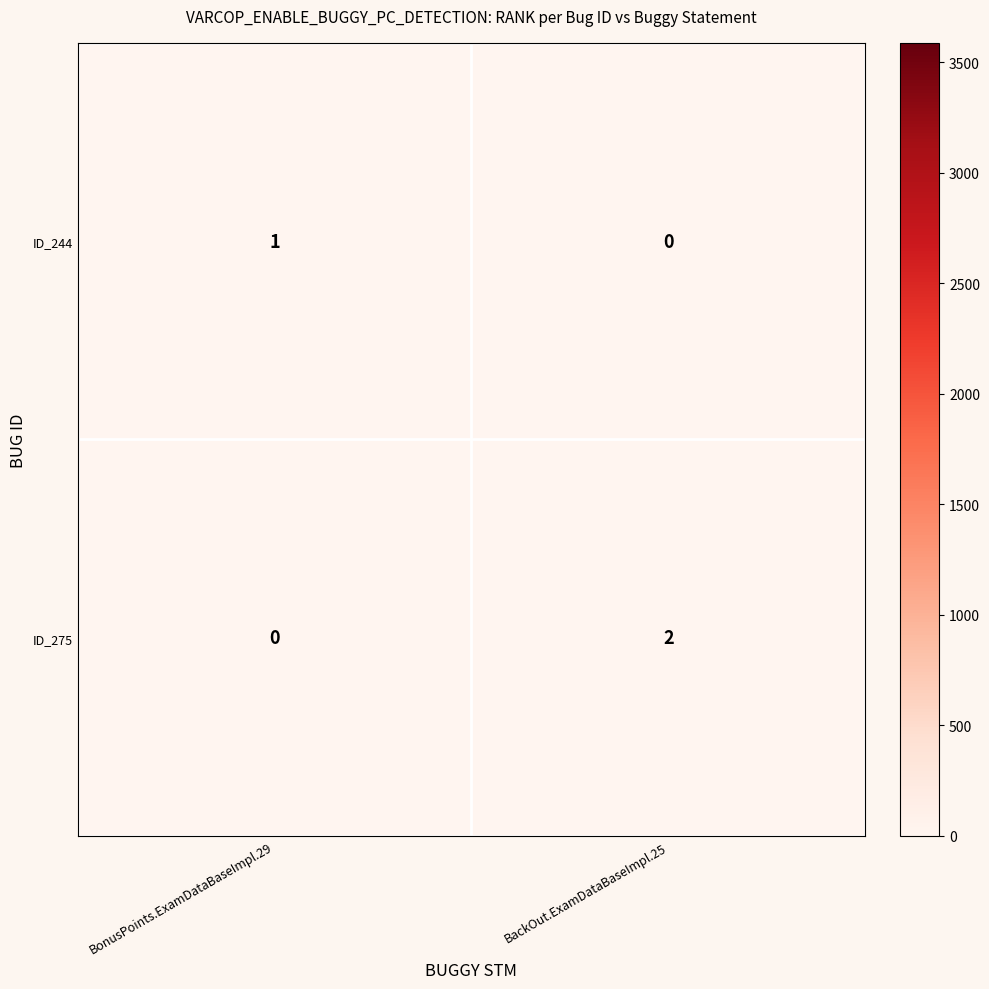

How many positive values does the ID_244 series have?

1